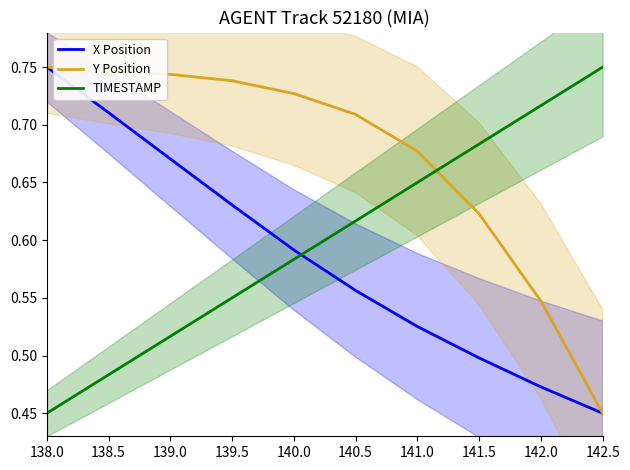

Rank the categories by X Position value from lowest to highest.

142.5, 142.0, 141.5, 141.0, 140.5, 140.0, 139.5, 139.0, 138.5, 138.0